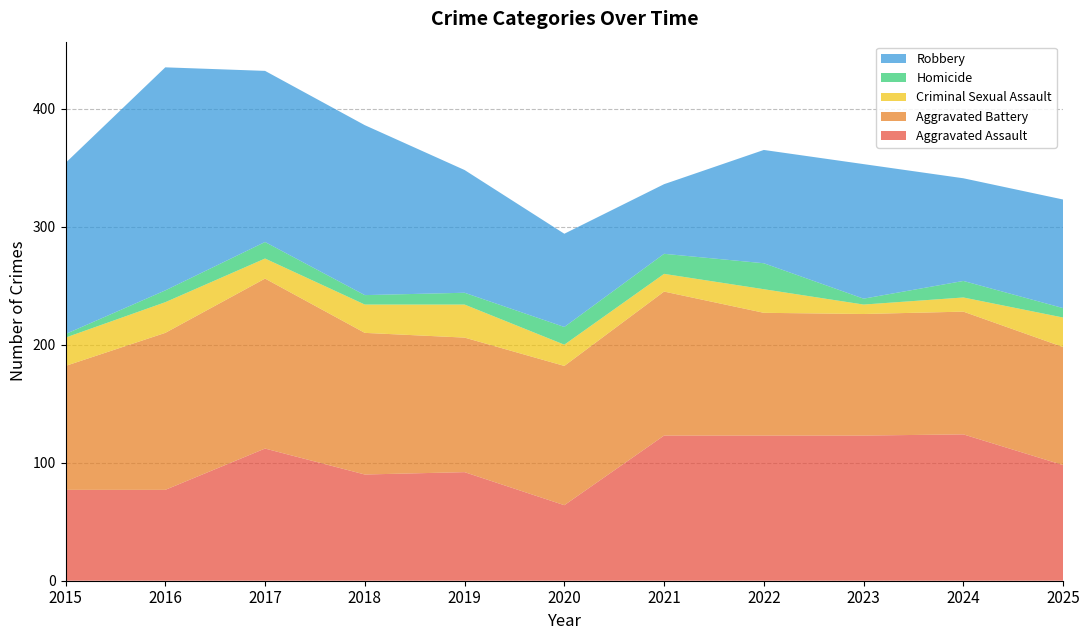

Reading left to right, extract all data points from this chart.

Aggravated Assault: 77	77	112	90	92	64	123	123	123	124	98
Aggravated Battery: 105	133	144	120	114	118	122	104	103	104	100
Criminal Sexual Assault: 24	26	17	24	28	18	15	20	8	12	25
Homicide: 3	10	14	8	10	15	17	22	5	14	8
Robbery: 145	189	145	144	104	79	59	96	114	87	92